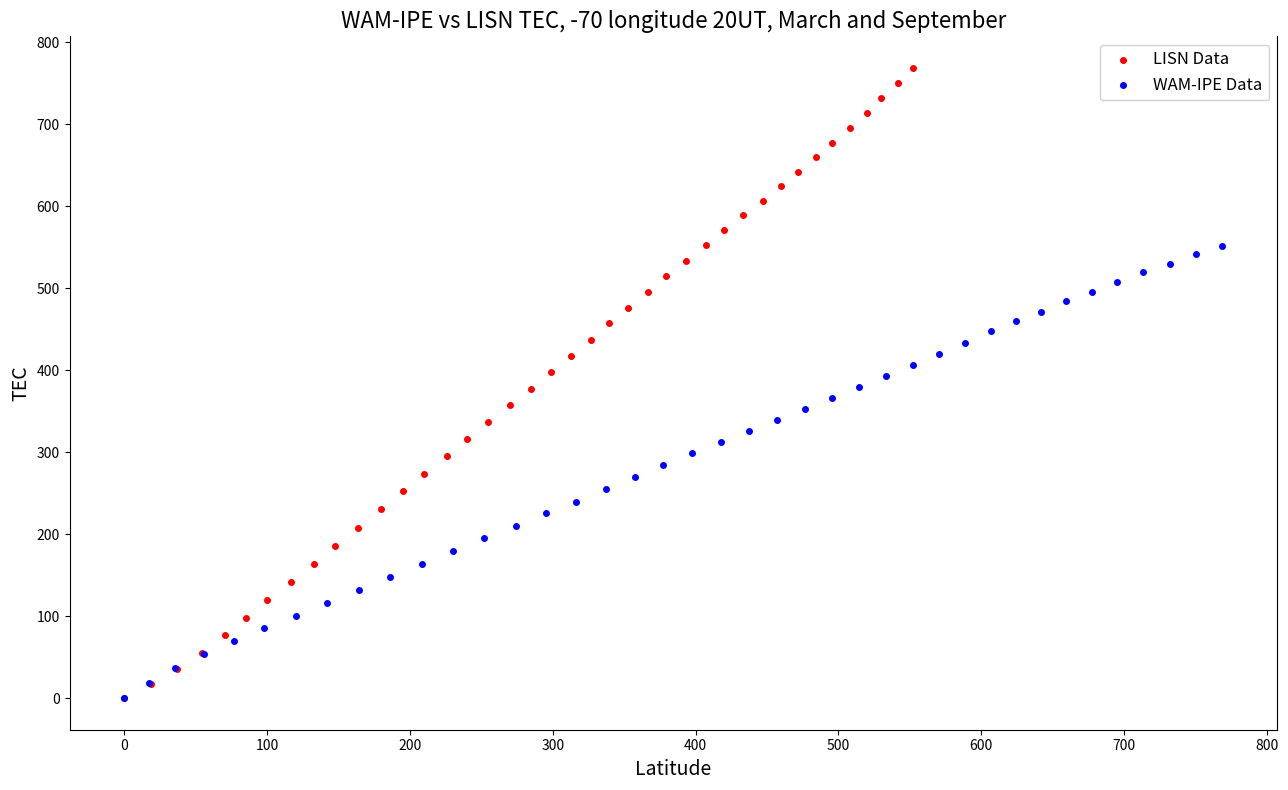

Which series has the widest spread of Y values?

LISN Data